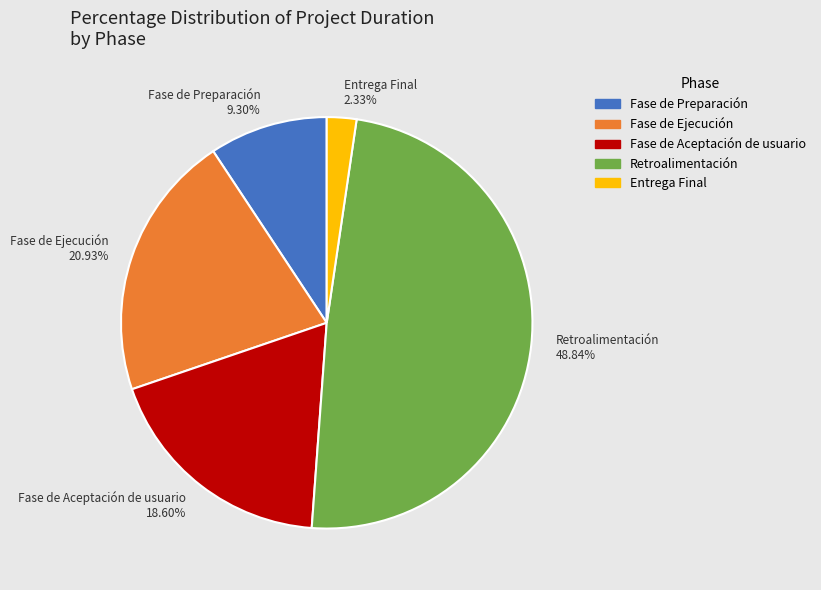

How many segments does this pie chart have?

5